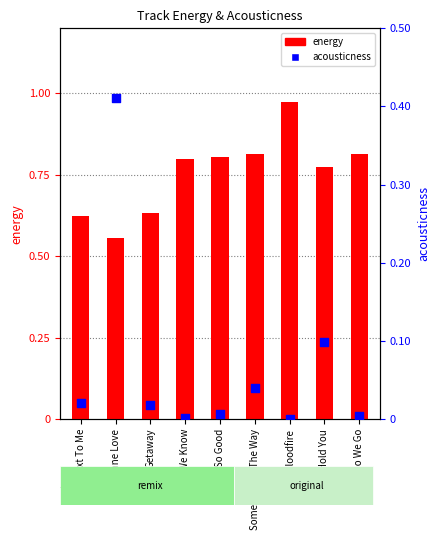

Which series contains the lowest Y value?

acousticness